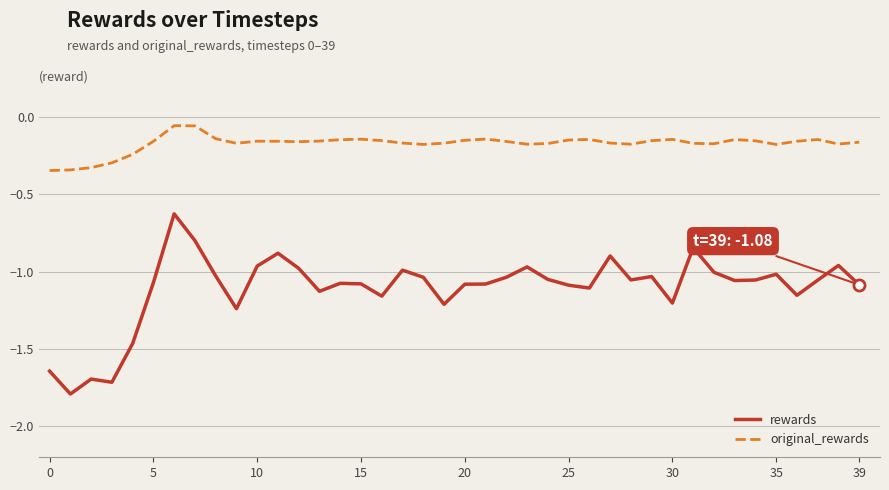

Which series has the largest total across all categories?

original_rewards